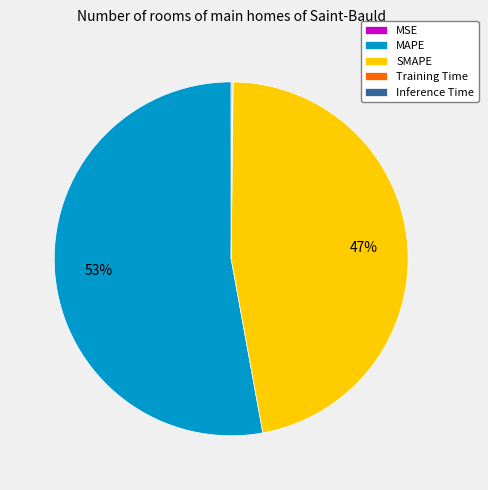

To the nearest percent, what is the difference between the largest and smallest slice percentages?

53%